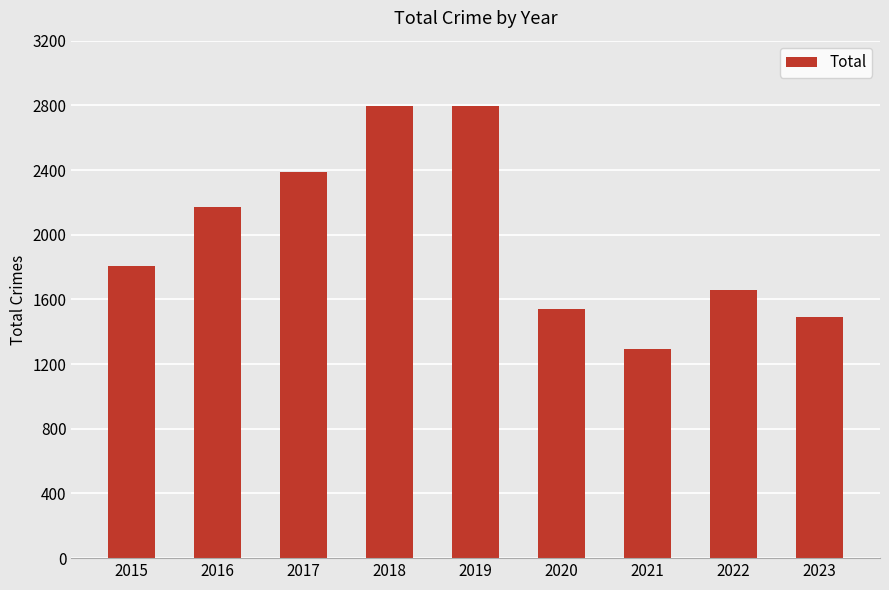

Is it true that the value at 2020 is 1540?

True